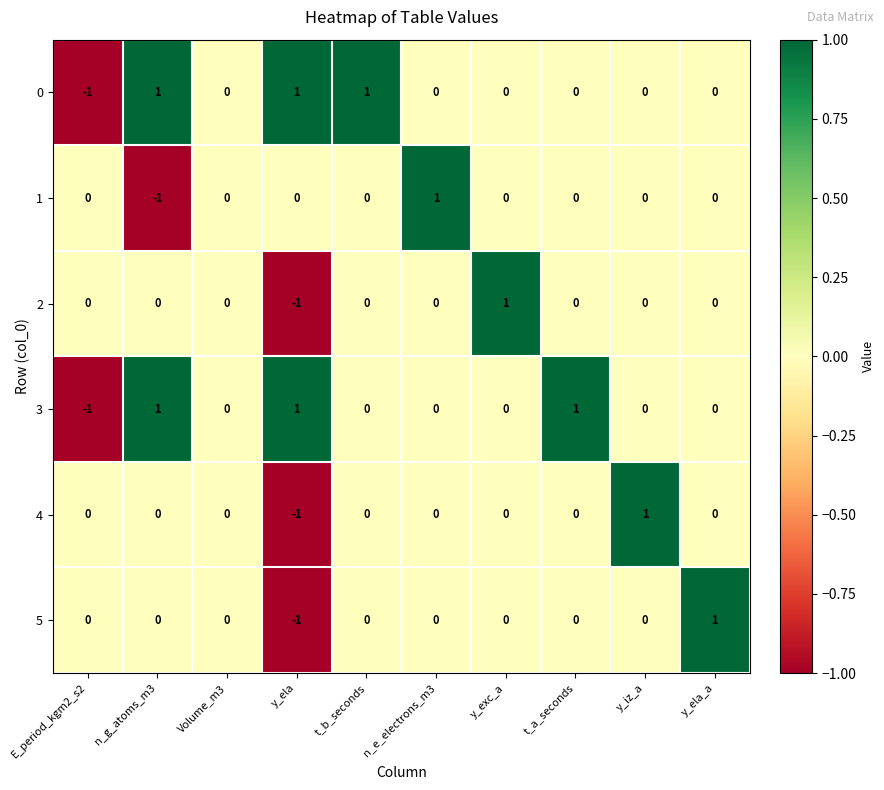

Count the 4 values in the range 0 to 1.

9